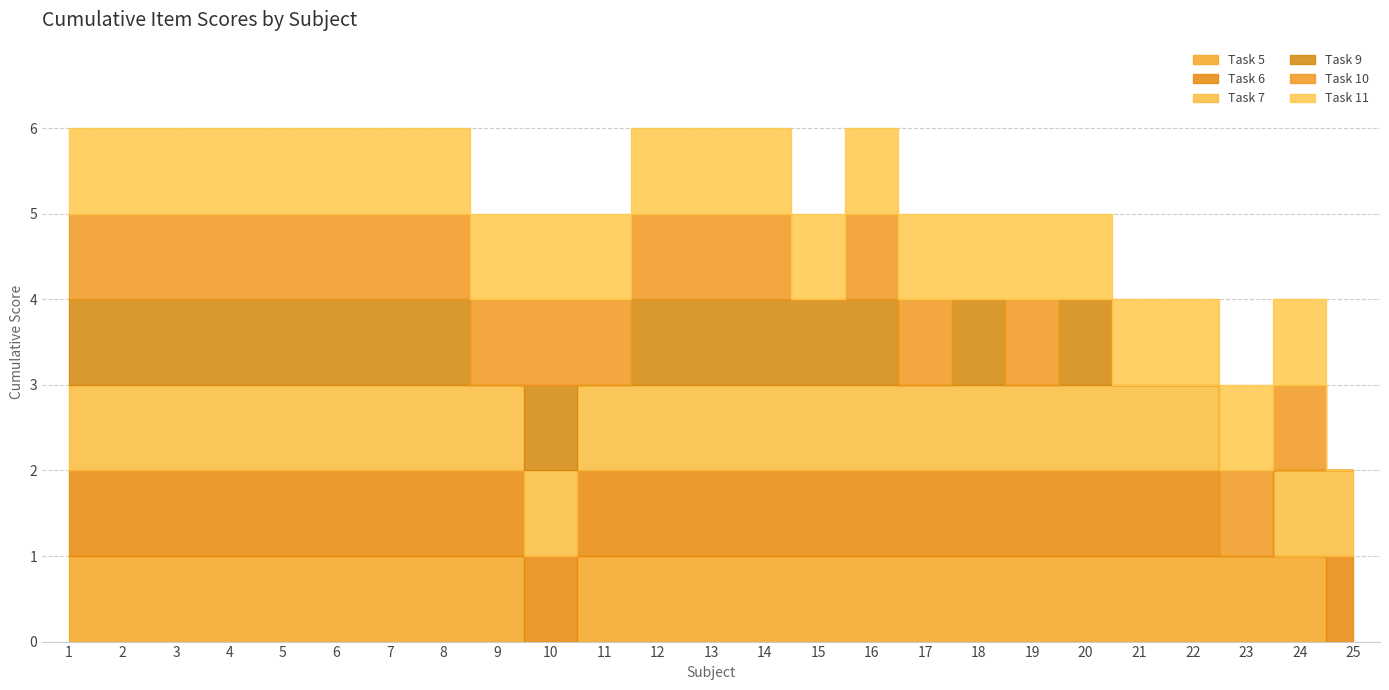

What is the value of the Task 11 point at the 19th from the left?

1